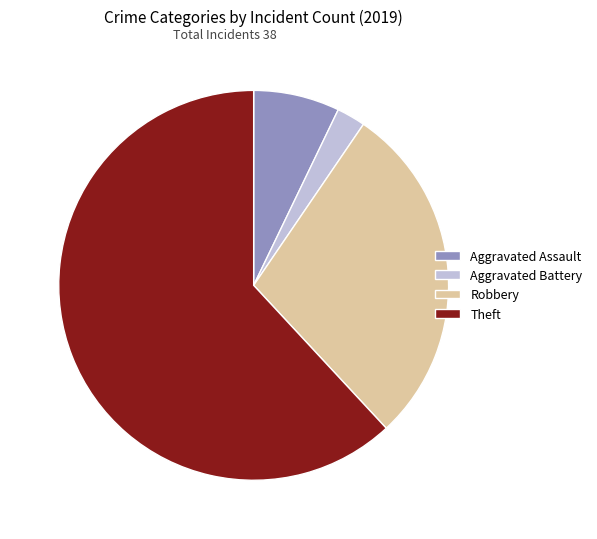

Combined, do Theft and Robbery account for over 50%?

Yes